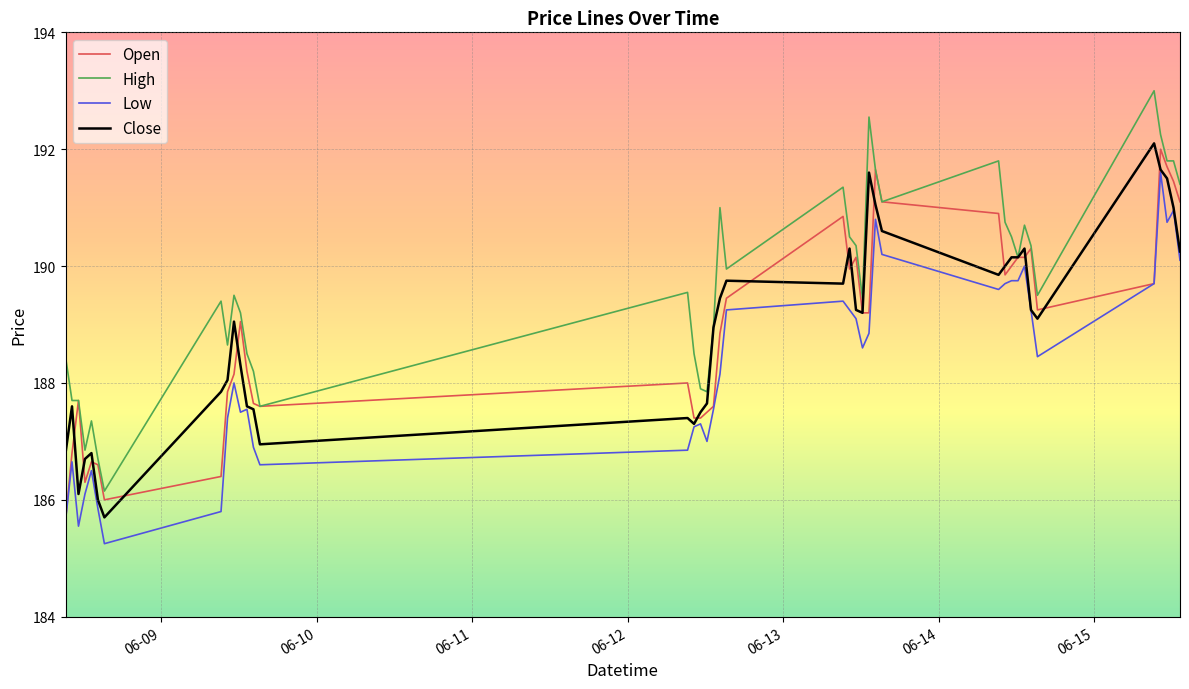

Which series ends up on top after the final intersection of Open and Close?

Open